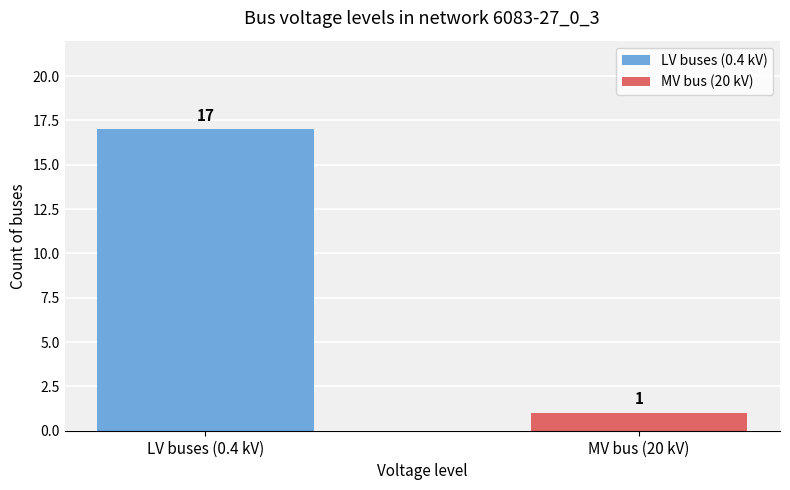

Rank the series by their average value, from lowest to highest.

MV bus (20 kV), LV buses (0.4 kV)